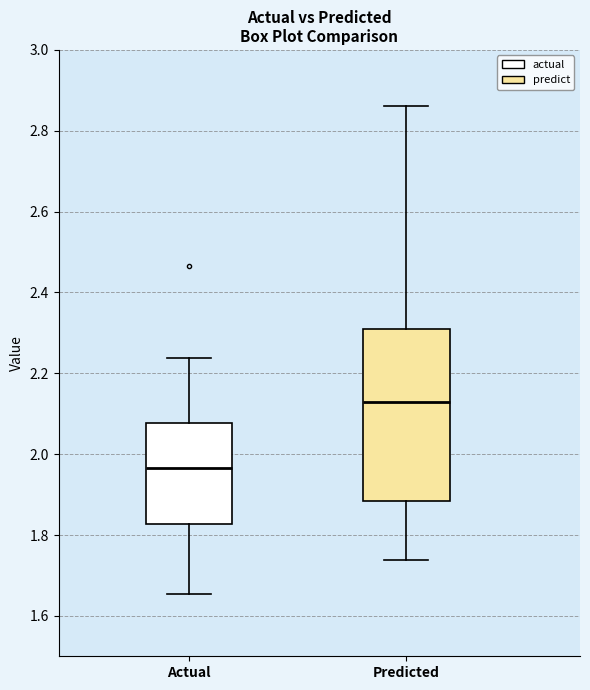

Which box has the highest median line?

Predicted